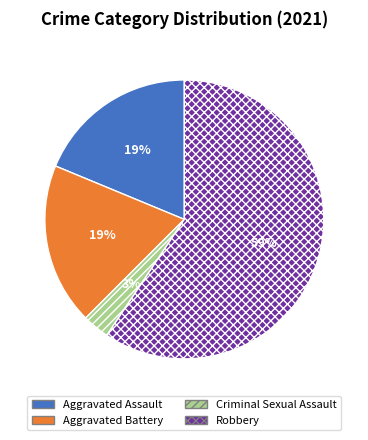

Does Robbery represent more than half of the total?

Yes